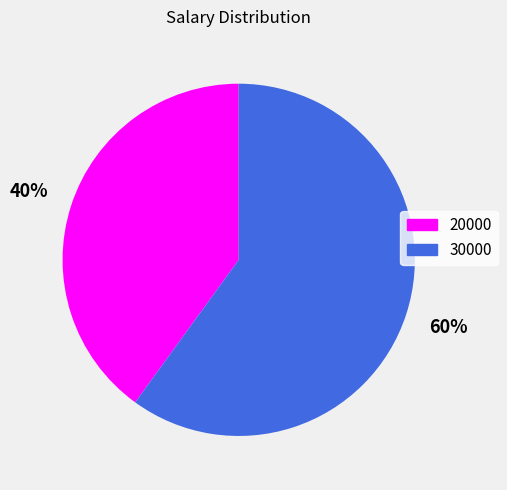

To the nearest percent, what percentage of the pie is 20000?

40%